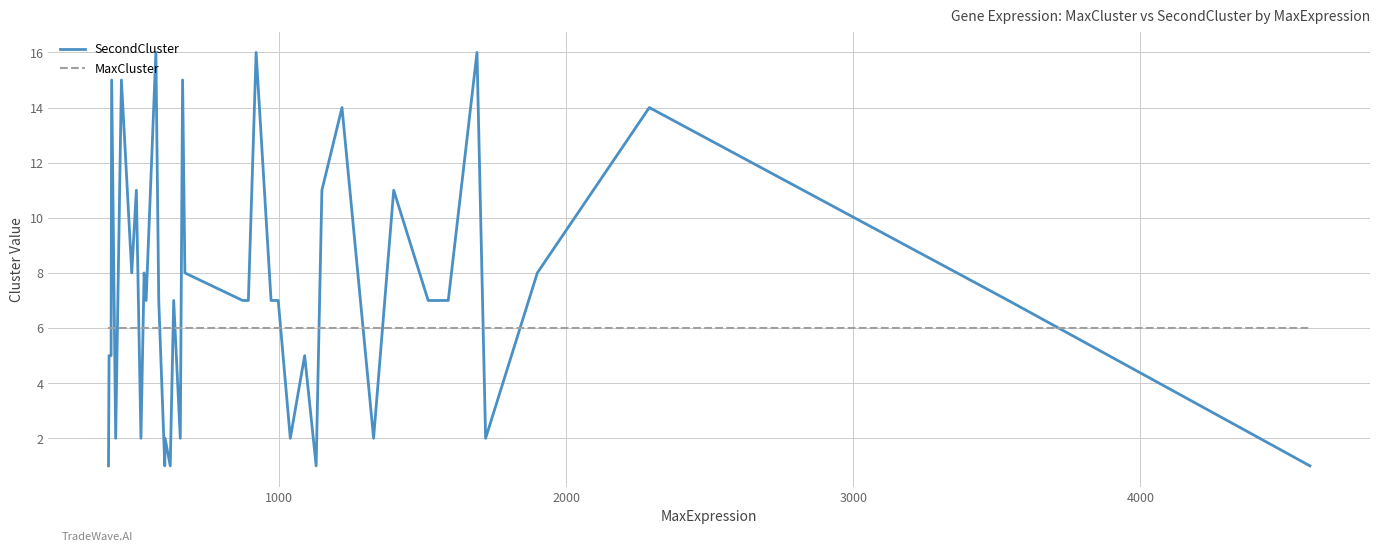

Rank the series by their maximum value, from lowest to highest.

MaxCluster, SecondCluster